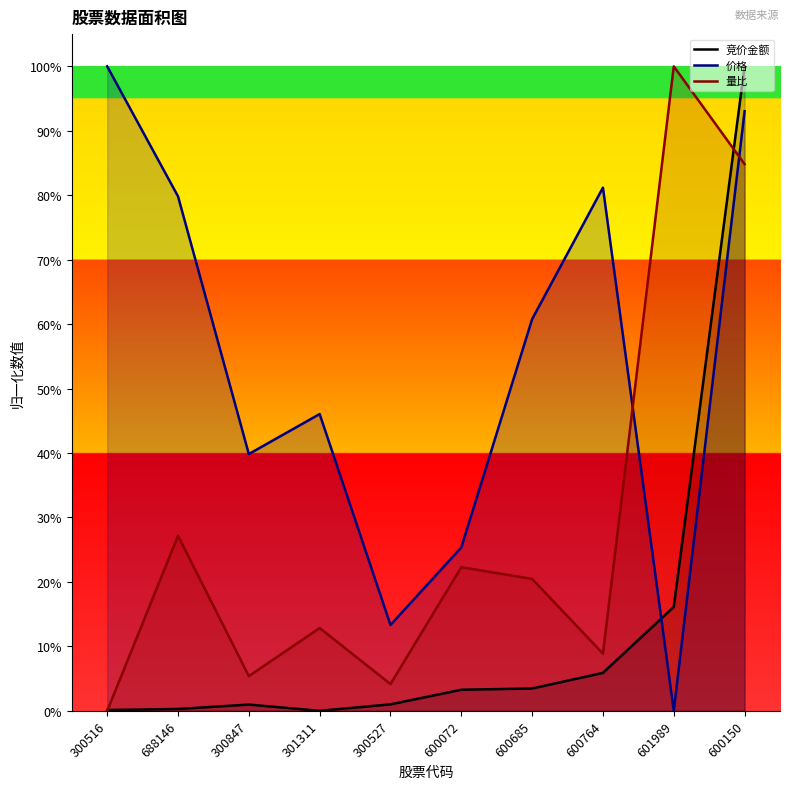

Which category has the highest value in the 价格 series?

300516